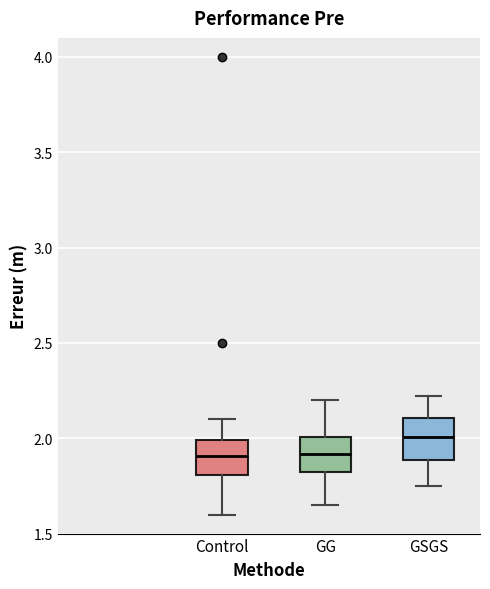

Where does the lower whisker of the box for GSGS end on the y-axis? The values are not printed on the chart, so give them approximately, as read against the axis.

1.75